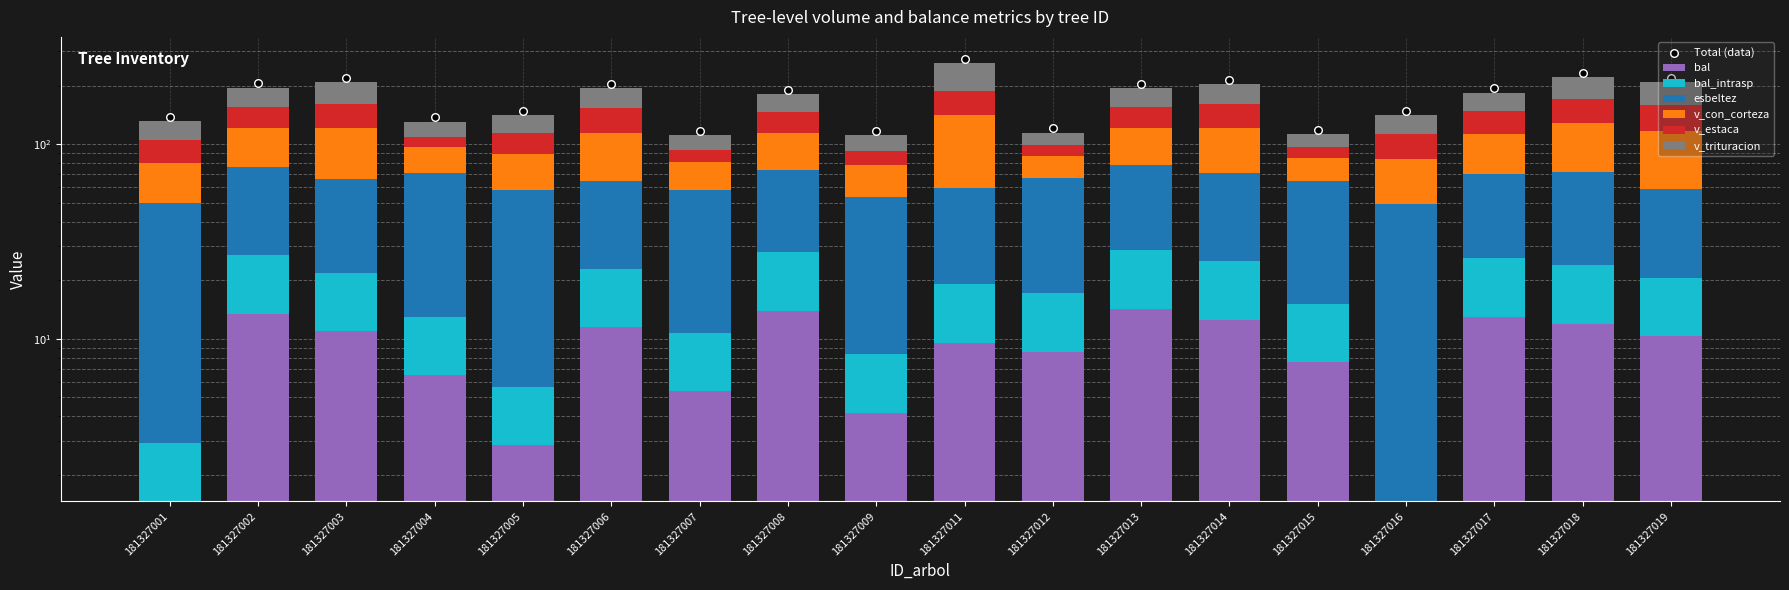

At how many categories does at least one series exceed 48?

13